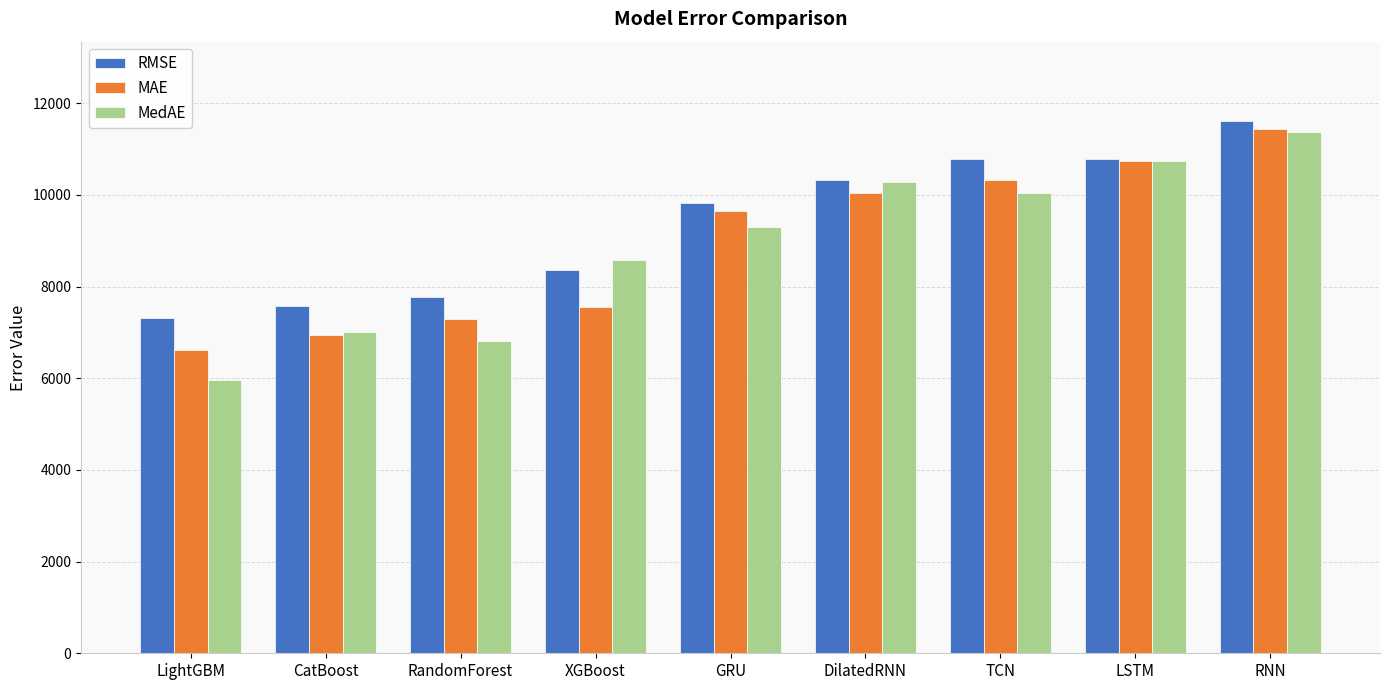

The MedAE series shows 4346.3 at XGBoost. True or false?

False